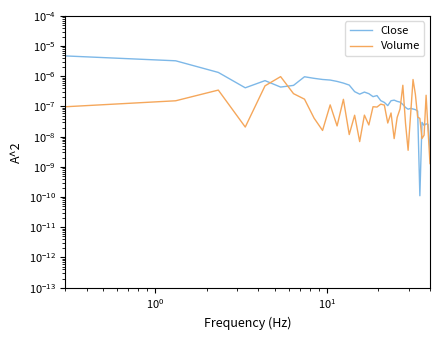

Does the chart have visible grid lines?

No